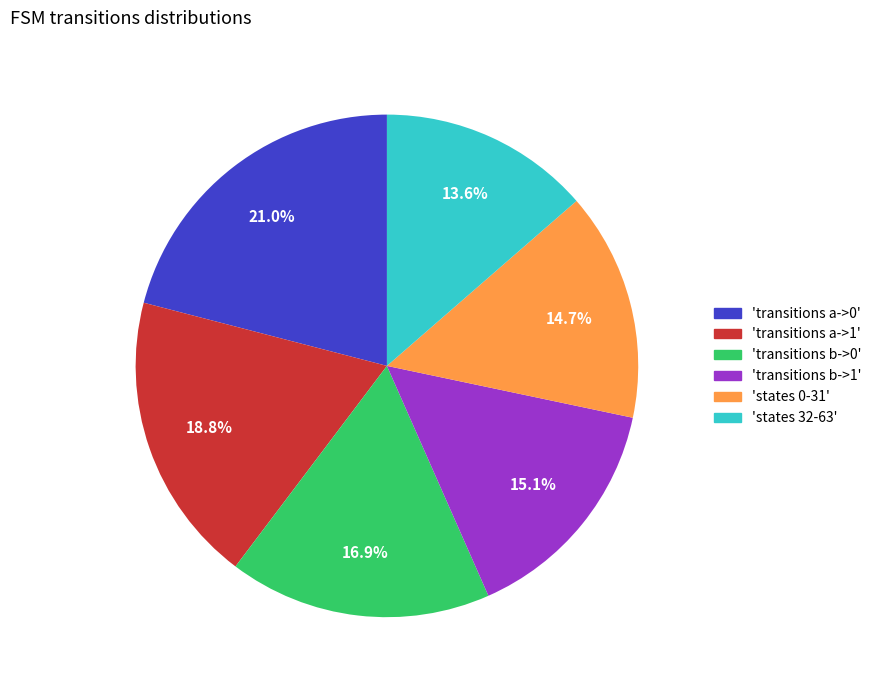

Is there any slice that represents more than half of the pie?

No